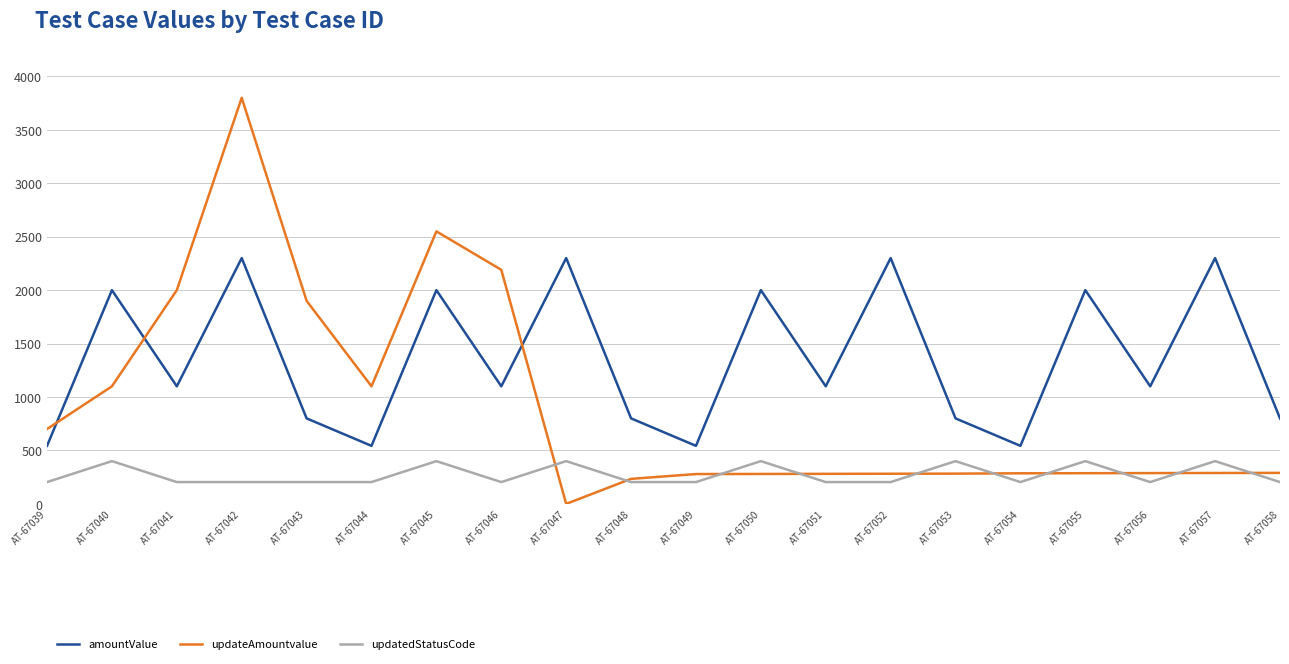

Between AT-67041 and AT-67051, which series saw the biggest shift?

updateAmountvalue